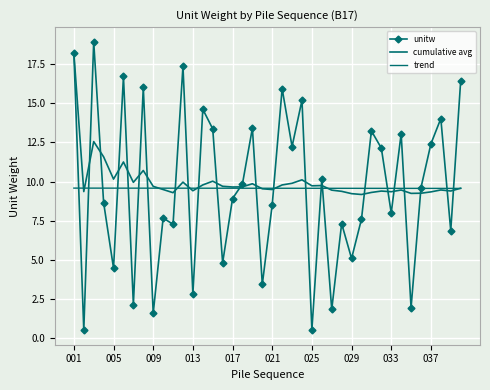

At which category is the sum across all series the highest?

001